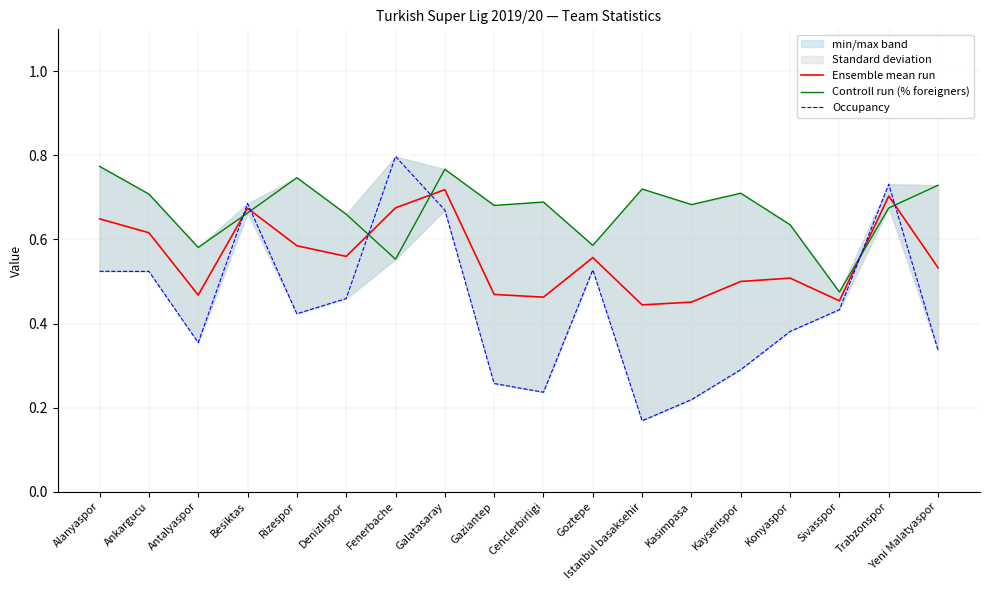

At how many categories does at least one series exceed 0?

18